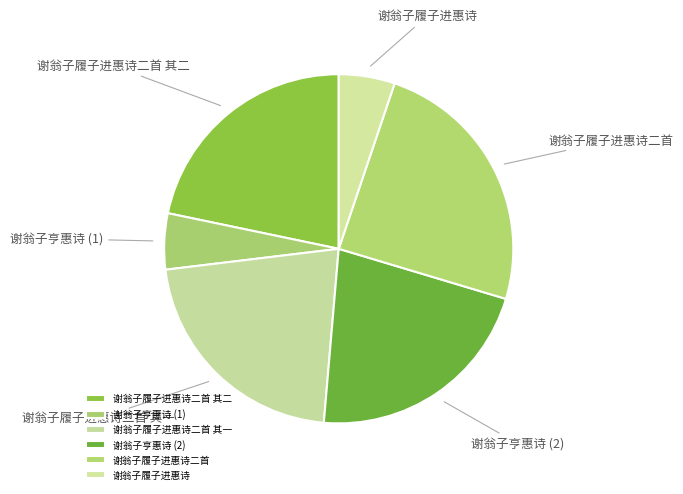

Count the number of slices in the pie.

6